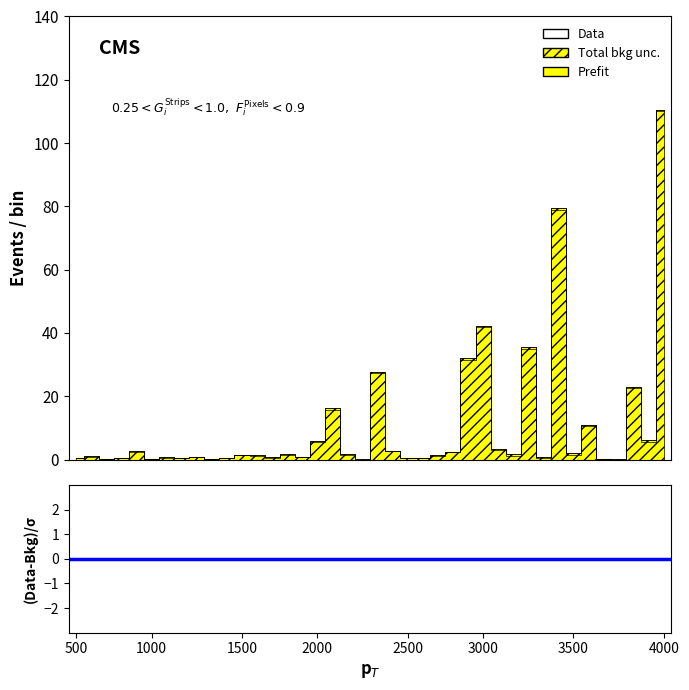

Is the value of Total bkg unc. at Line_23 greater than the value of Prefit at Line_34?

No